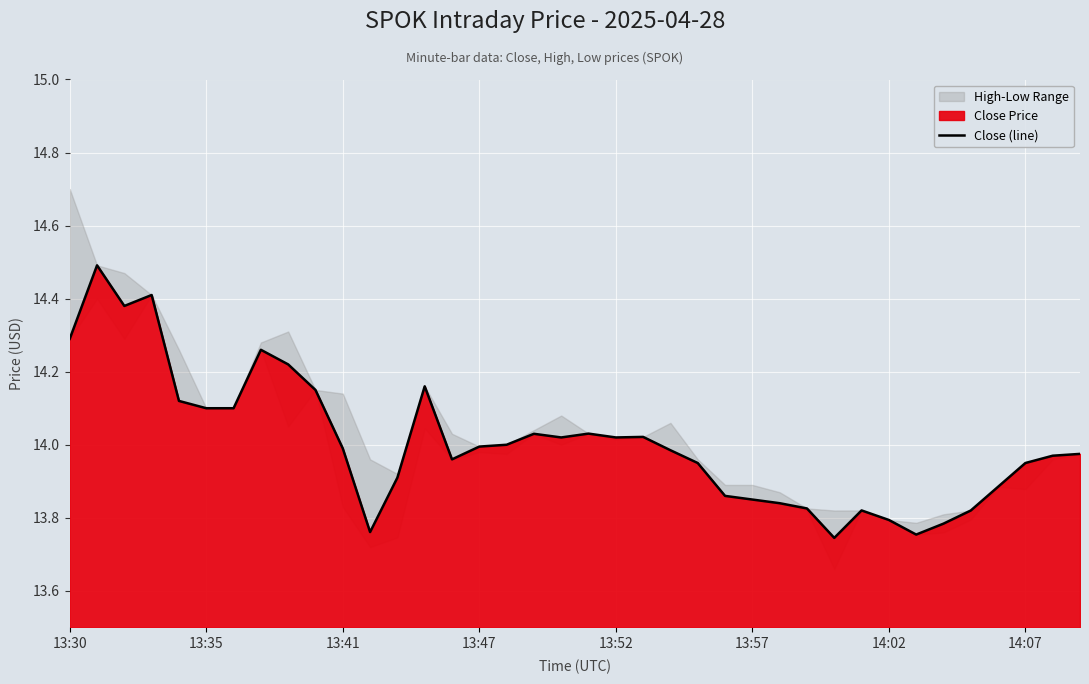

What is the change in value from 21 to 26?

-0.2